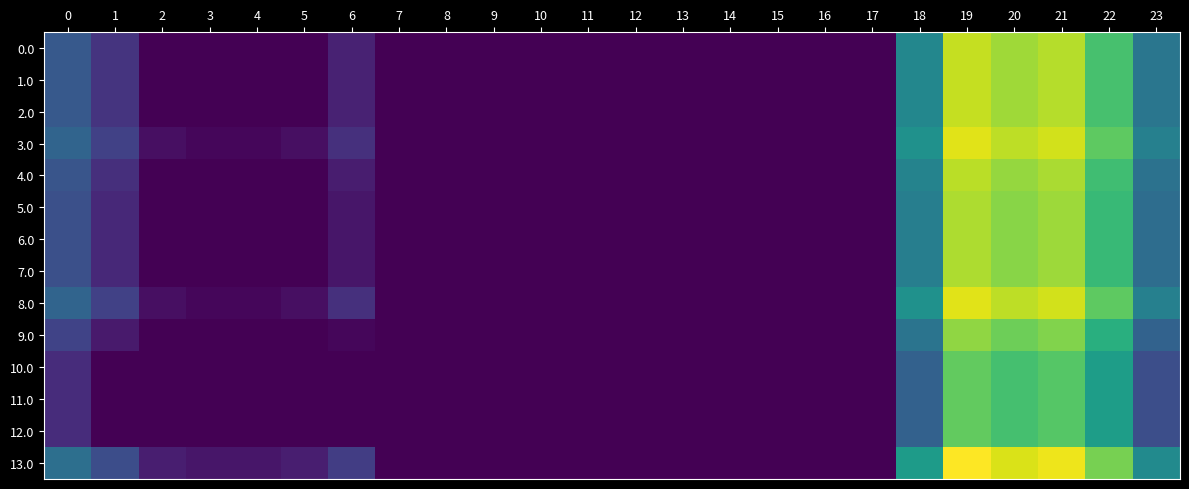

At 21, list the series in order from smallest to largest.

10.0, 11.0, 12.0, 9.0, 5.0, 6.0, 7.0, 4.0, 0.0, 1.0, 2.0, 3.0, 8.0, 13.0